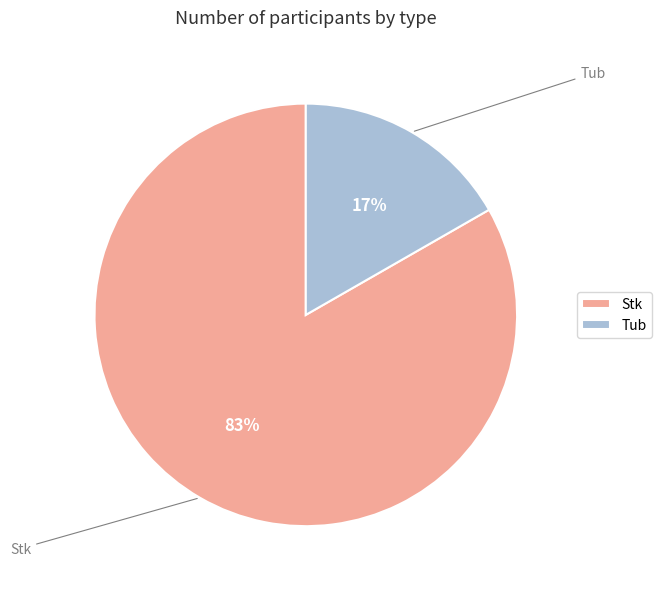

What percentage is the Tub slice, to the nearest percent?

17%